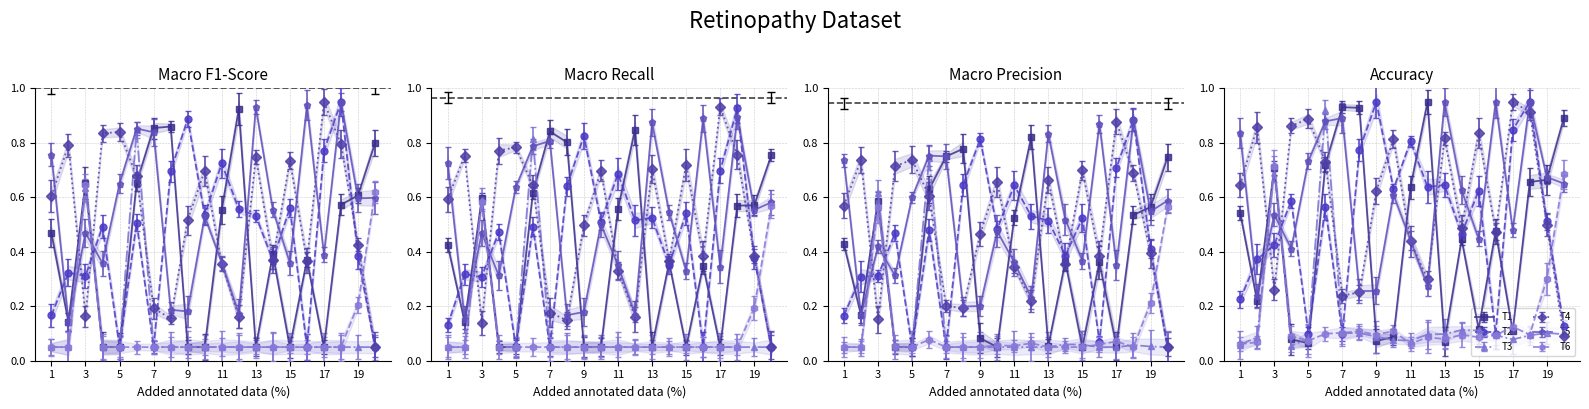

What is the sum of all T6 values?

1.5